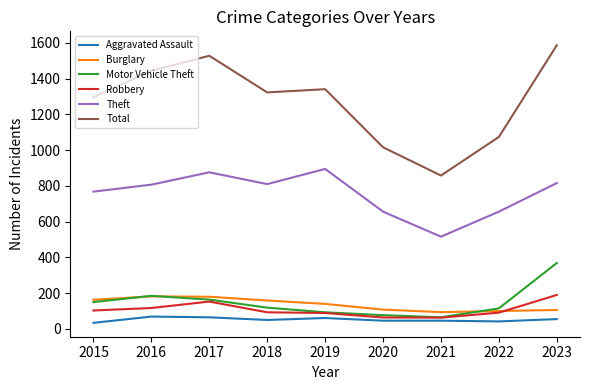

What is the difference between the highest and lowest values at 2018?

1273